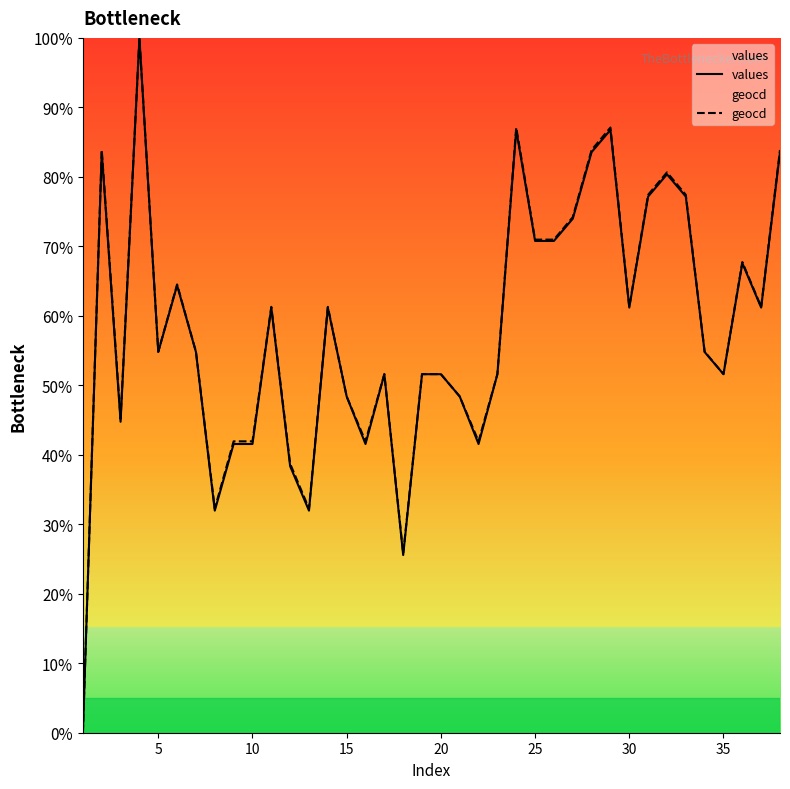

Which series has the widest spread of values?

values